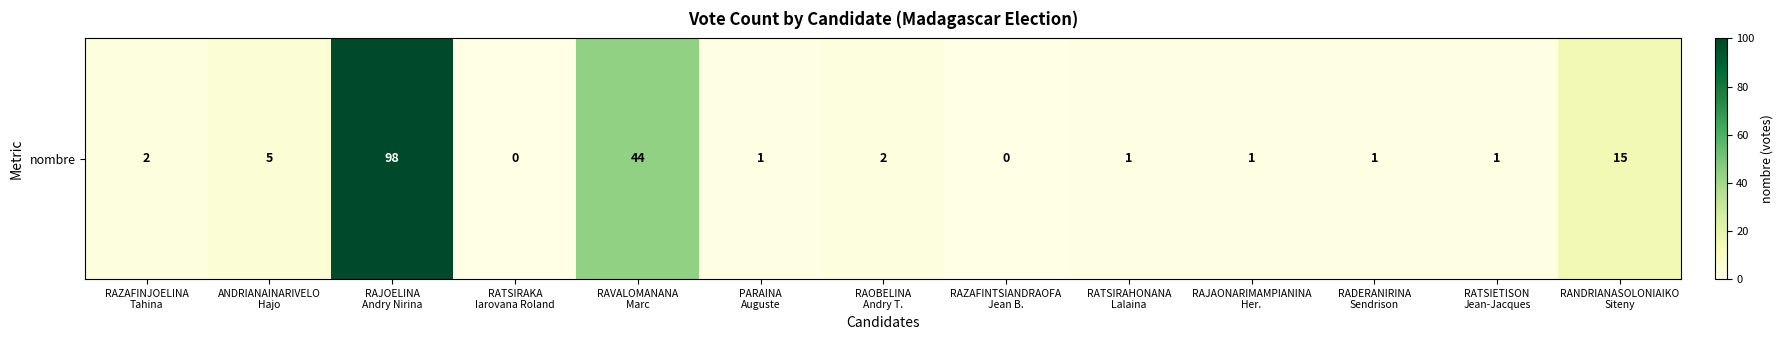

Rank the categories by value from lowest to highest.

RATSIRAKA
Iarovana Roland, RAZAFINTSIANDRAOFA
Jean B., PARAINA
Auguste, RATSIRAHONANA
Lalaina, RAJAONARIMAMPIANINA
Her., RADERANIRINA
Sendrison, RATSIETISON
Jean-Jacques, RAZAFINJOELINA
Tahina, RAOBELINA
Andry T., ANDRIANAINARIVELO
Hajo, RANDRIANASOLONIAIKO
Siteny, RAVALOMANANA
Marc, RAJOELINA
Andry Nirina